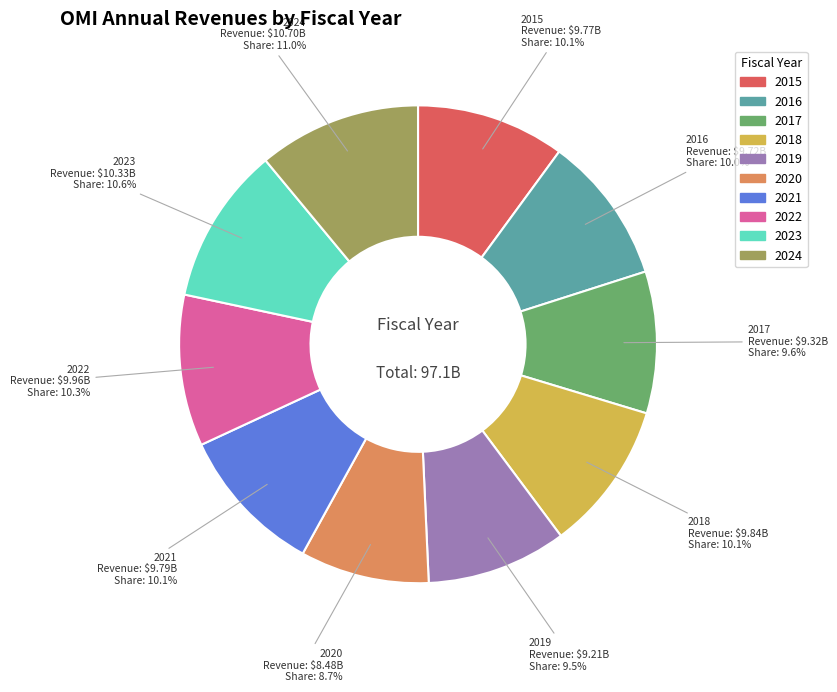

To the nearest percent, what portion does 2016 represent?

10%